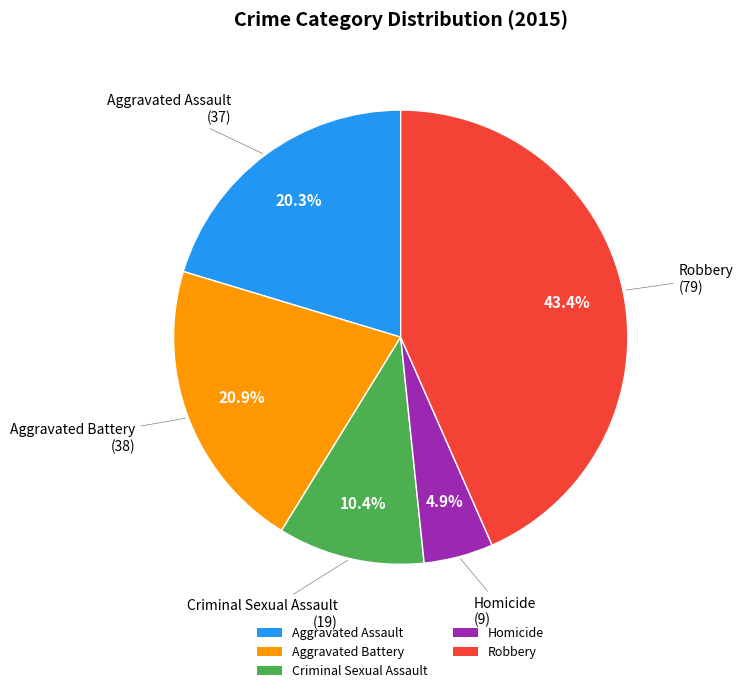

Which slice is the smallest?

Homicide